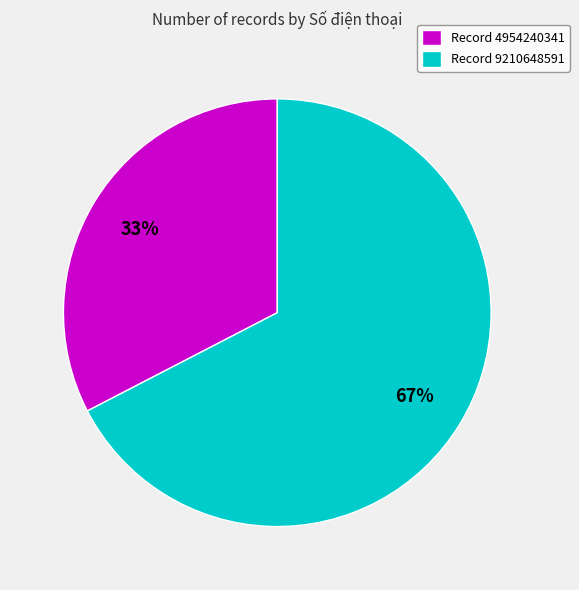

Is it true that Record 9210648591 is 81% of the pie?

False